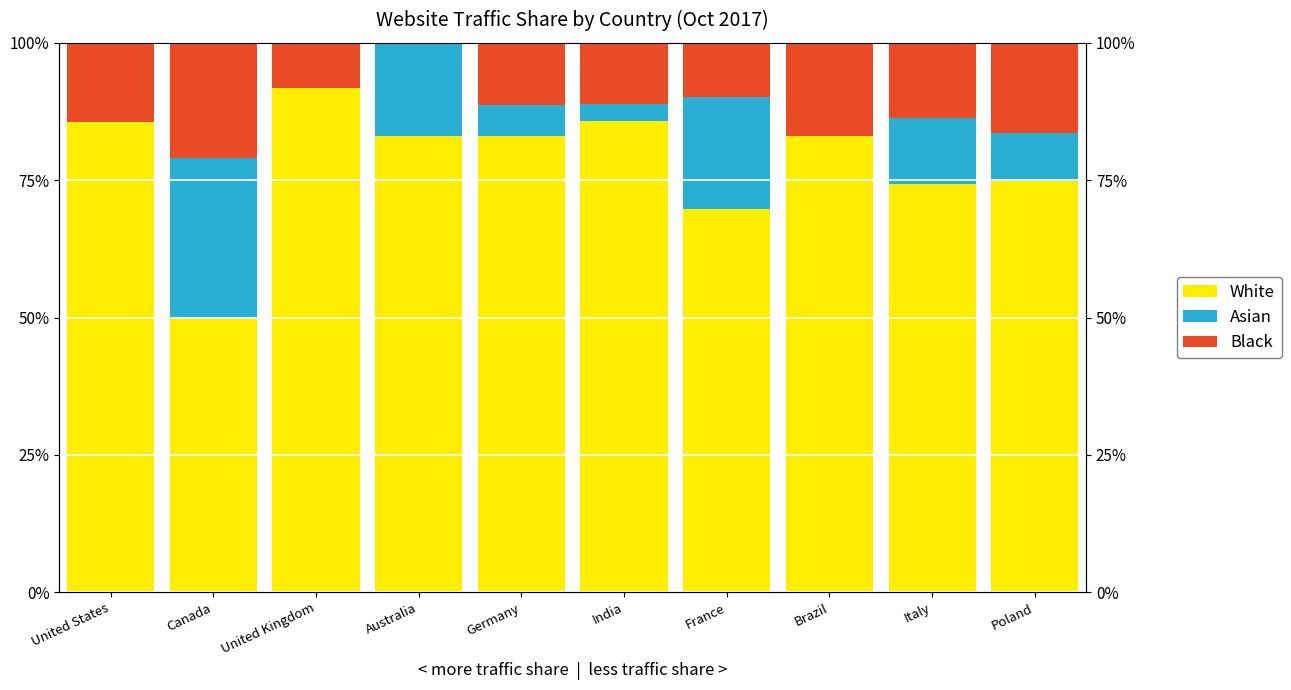

Which series changed the most between Canada and Italy?

White